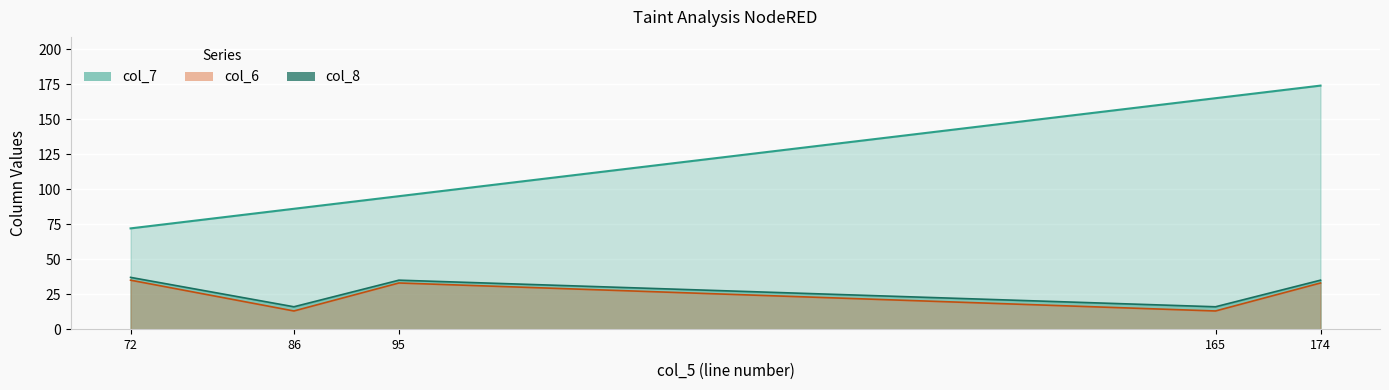

True or false: col_7 and col_6 intersect in this chart.

False